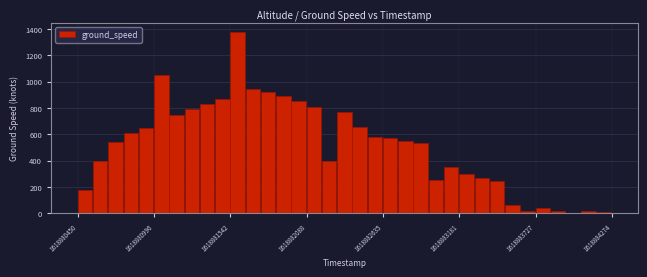

Around what value on the x-axis is the tallest bar? Give the approximate position of its centre, as read against the axis.

1618881600